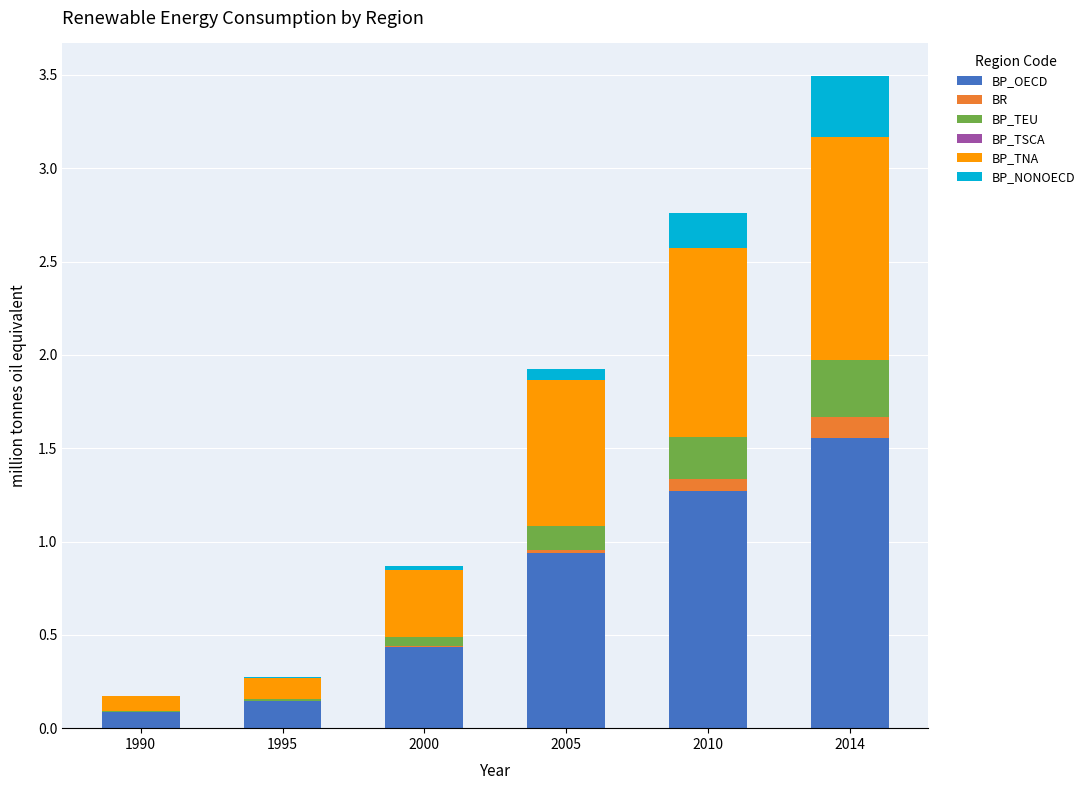

Are the bars grouped side by side (vs. stacked)?

No